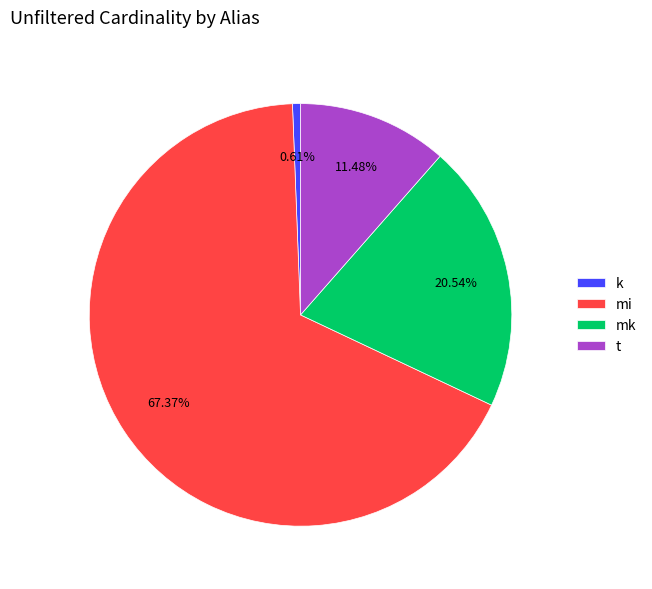

What is the ratio of the value at t to the value at mk?

0.6